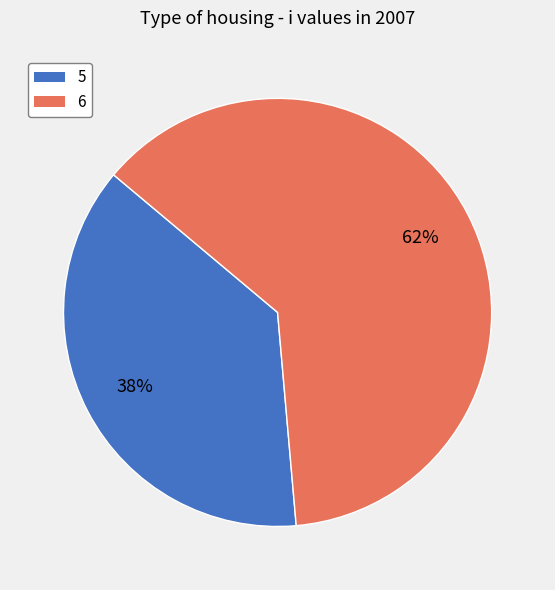

To the nearest percent, what is the average slice percentage?

50%